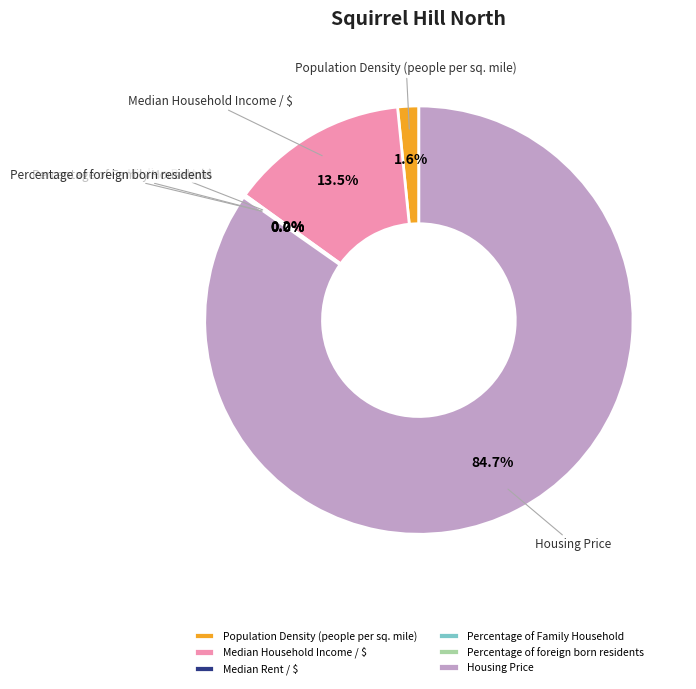

Which slice is the largest?

Housing Price